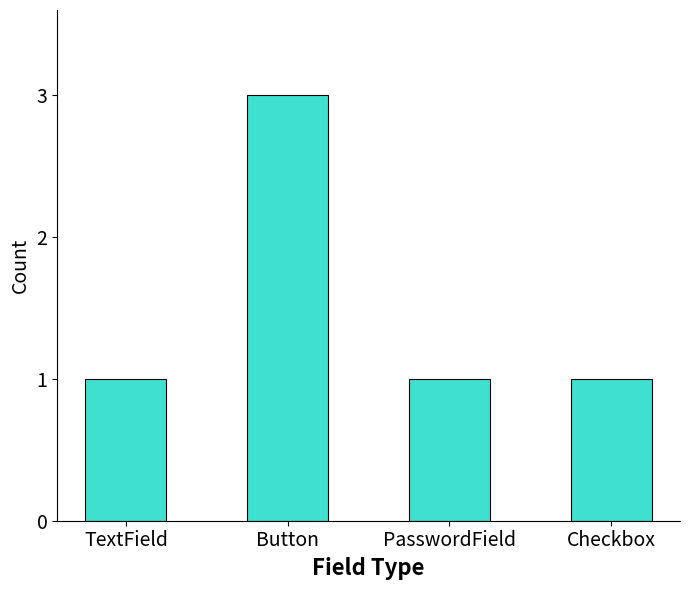

What is the greatest value displayed?

3